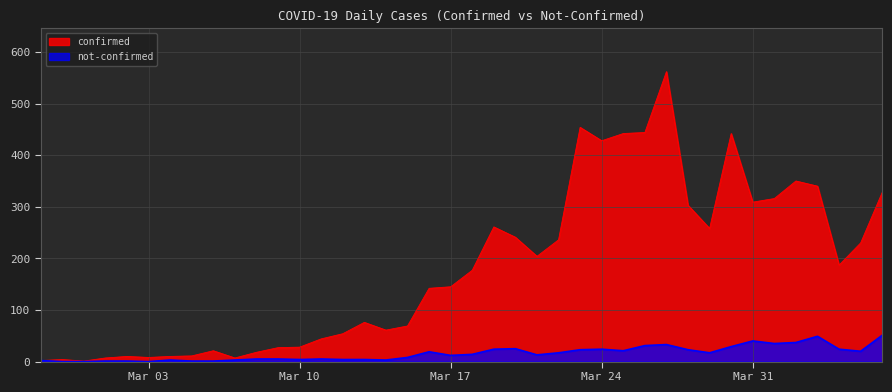

Rank the series by their maximum value, from highest to lowest.

confirmed, not-confirmed